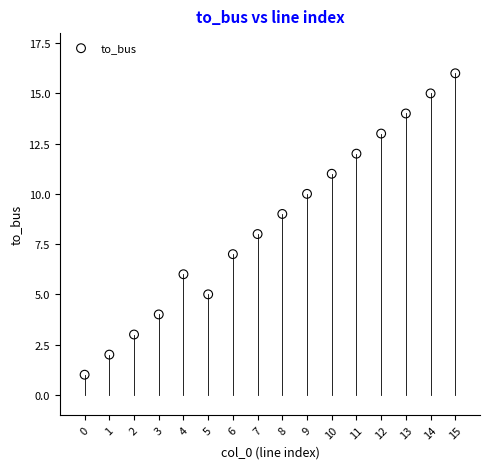

What is the range of Y values (max minus min)?

15